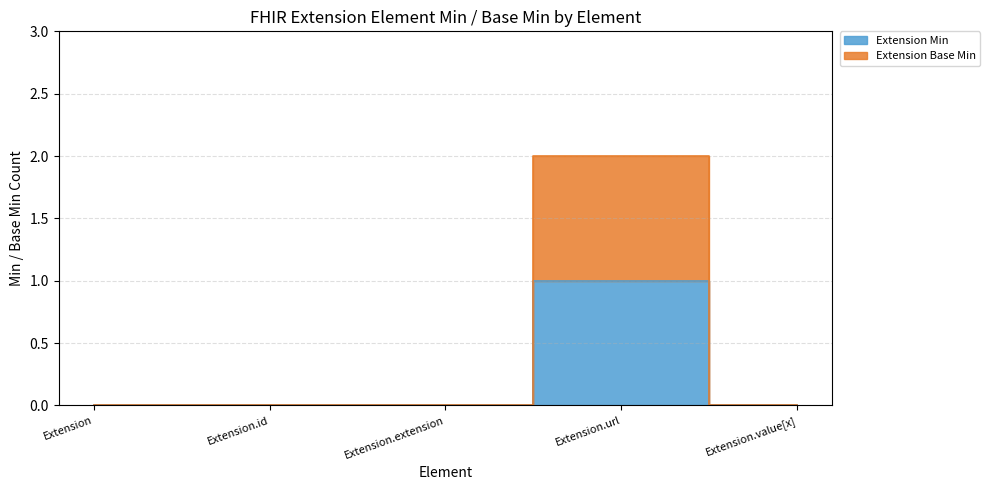

Which series has the largest range (max minus min)?

Extension Base Min